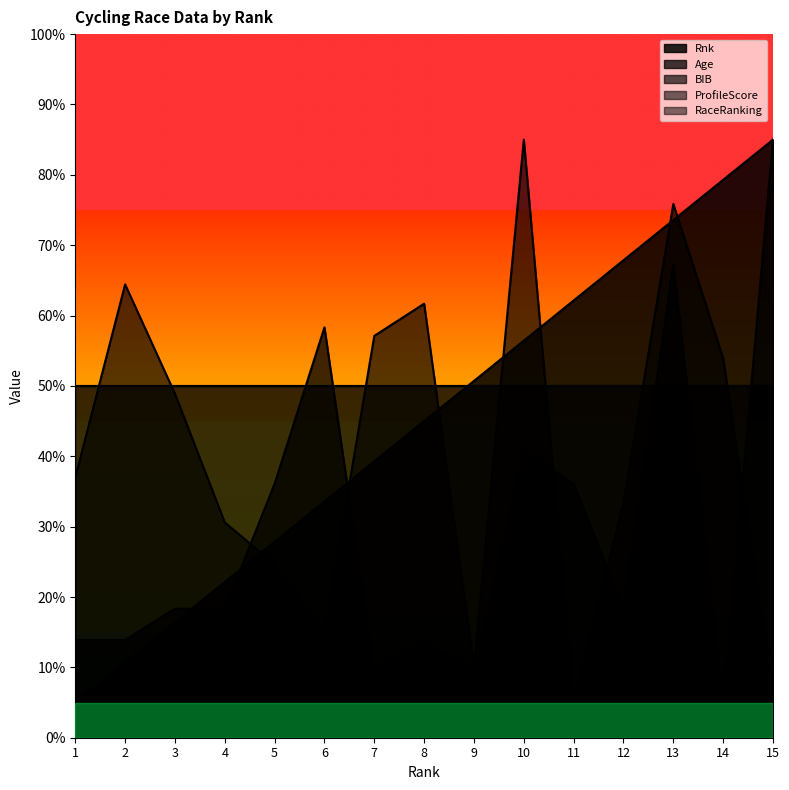

Reading right to left, extract all data points from this chart.

Rnk: 15=85.0	14=79.3	13=73.6	12=67.9	11=62.1	10=56.4	9=50.7	8=45.0	7=39.3	6=33.6	5=27.9	4=22.1	3=16.4	2=10.7	1=5.0
Age: 15=85.0	14=5.0	13=67.2	12=18.3	11=36.1	10=40.6	9=9.4	8=13.9	7=9.4	6=58.3	5=36.1	4=18.3	3=18.3	2=13.9	1=13.9
BIB: 15=6.4	14=53.9	13=75.9	12=33.3	11=5.0	10=85.0	9=10.0	8=61.7	7=57.1	6=15.1	5=24.7	4=30.6	3=48.9	2=64.4	1=37.0